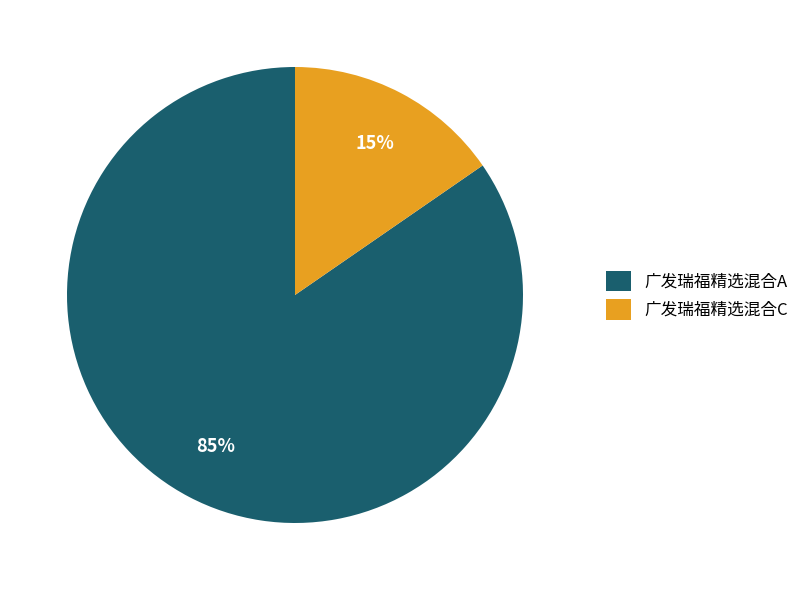

The 广发瑞福精选混合C slice represents 15% of the pie. True or false?

True